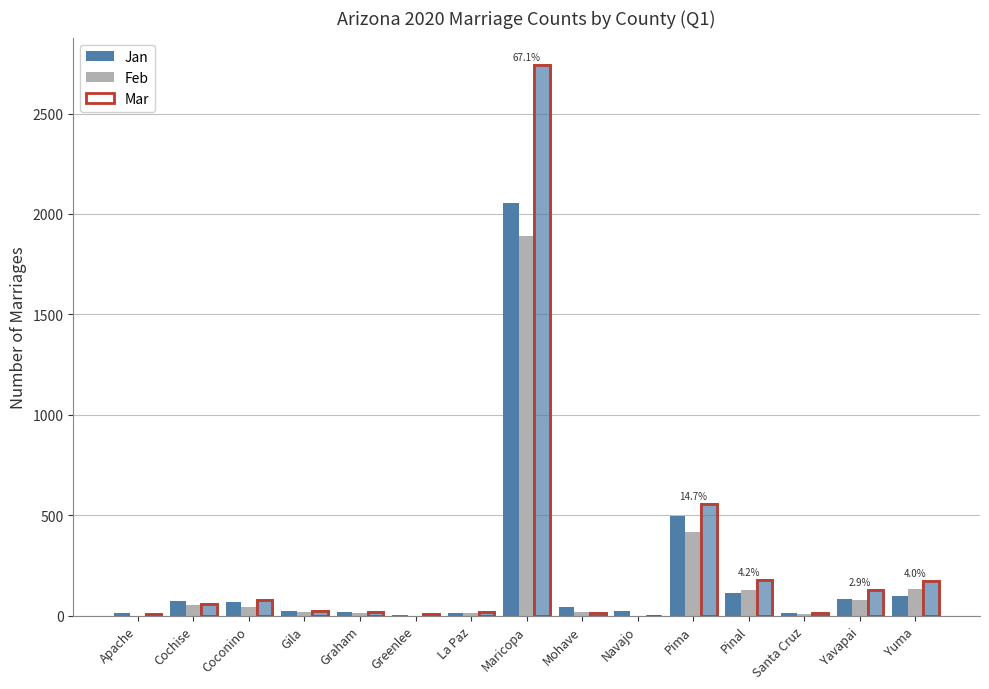

The value of Mar at Navajo is 0. True or false?

True